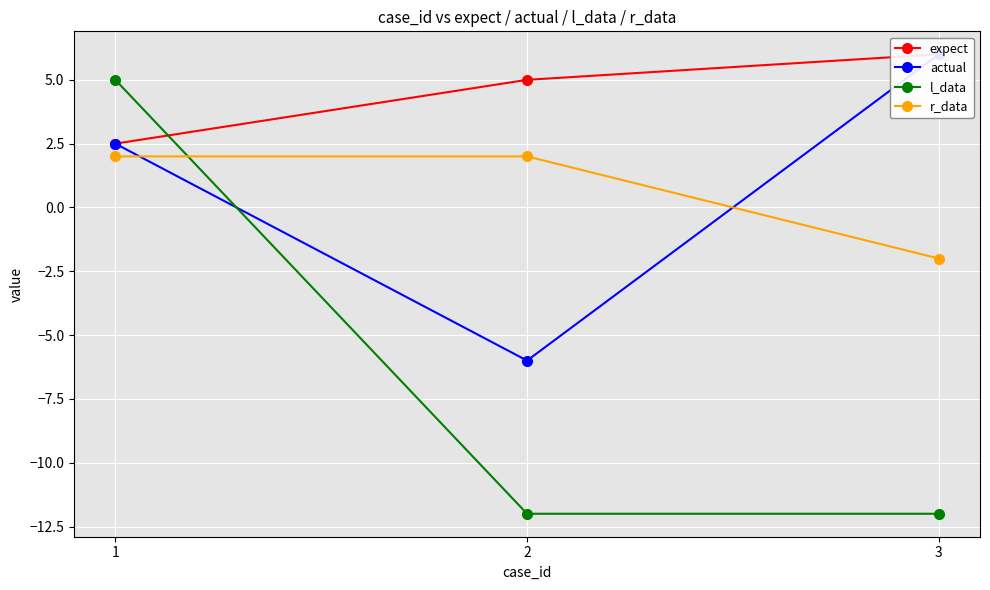

Reading left to right, what are all the values shown in this chart?

expect: 1=2.5	2=5.0	3=6.0
actual: 1=2.5	2=-6.0	3=6.0
l_data: 1=5.0	2=-12.0	3=-12.0
r_data: 1=2.0	2=2.0	3=-2.0